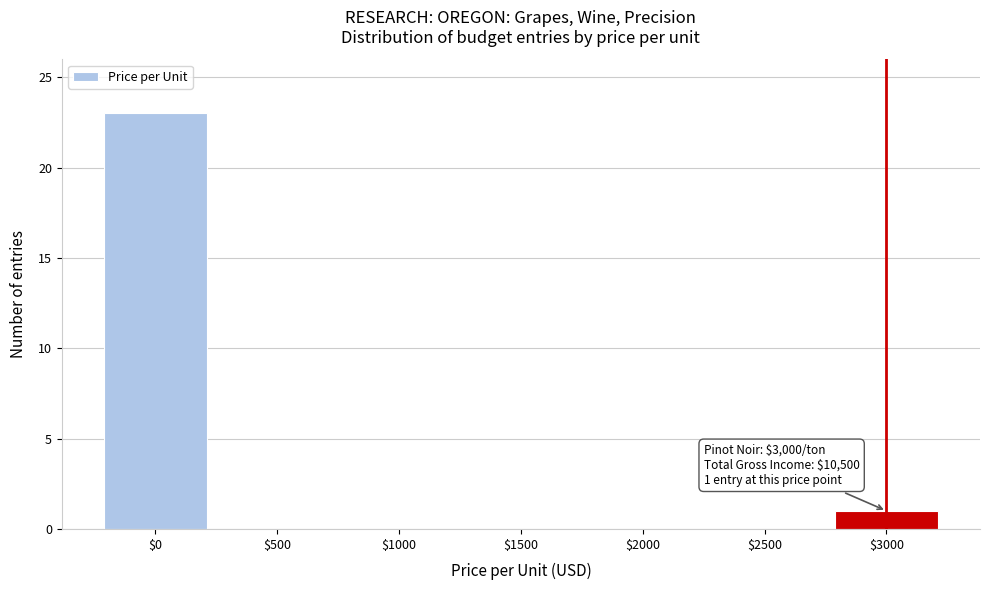

What is the maximum value shown in the chart?

23